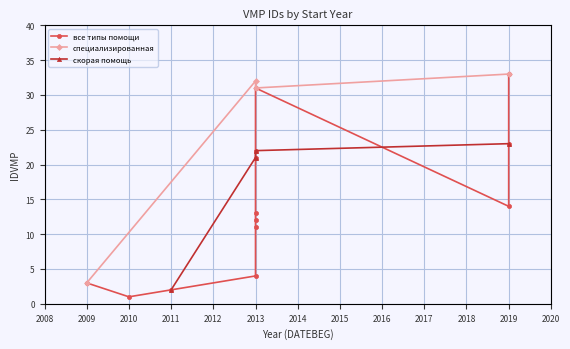

What is the sum of all values?

222